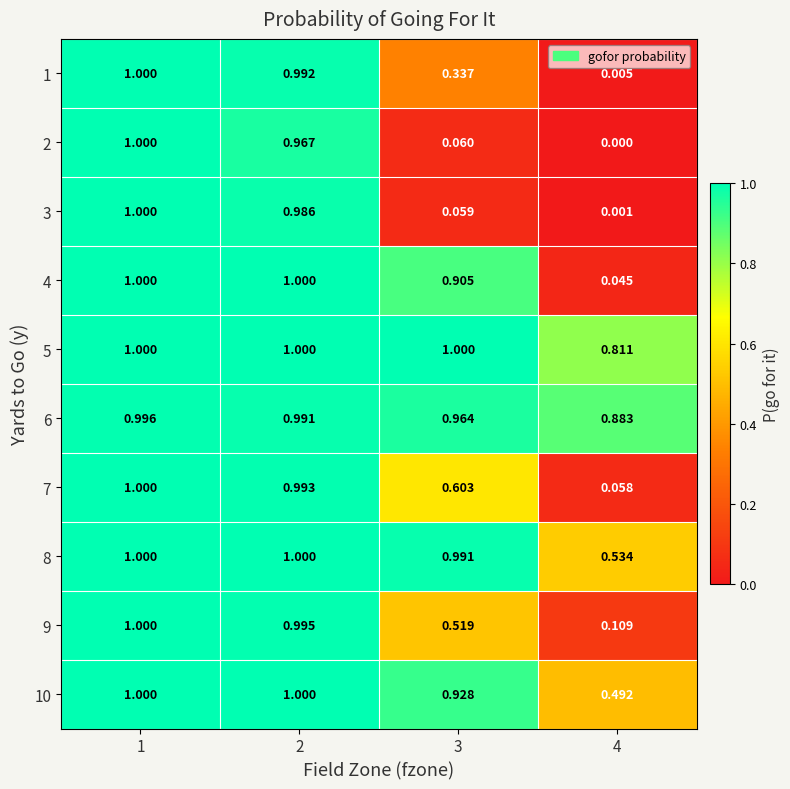

Which category has the highest value across all series?

1